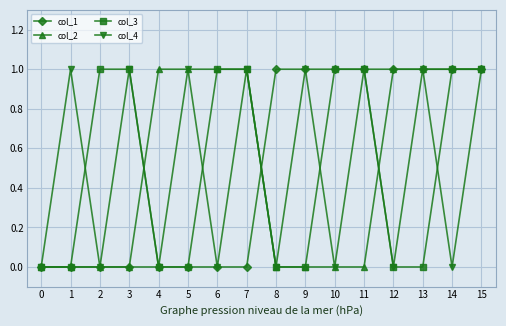

What are all the series names shown in the legend?

col_1, col_2, col_3, col_4